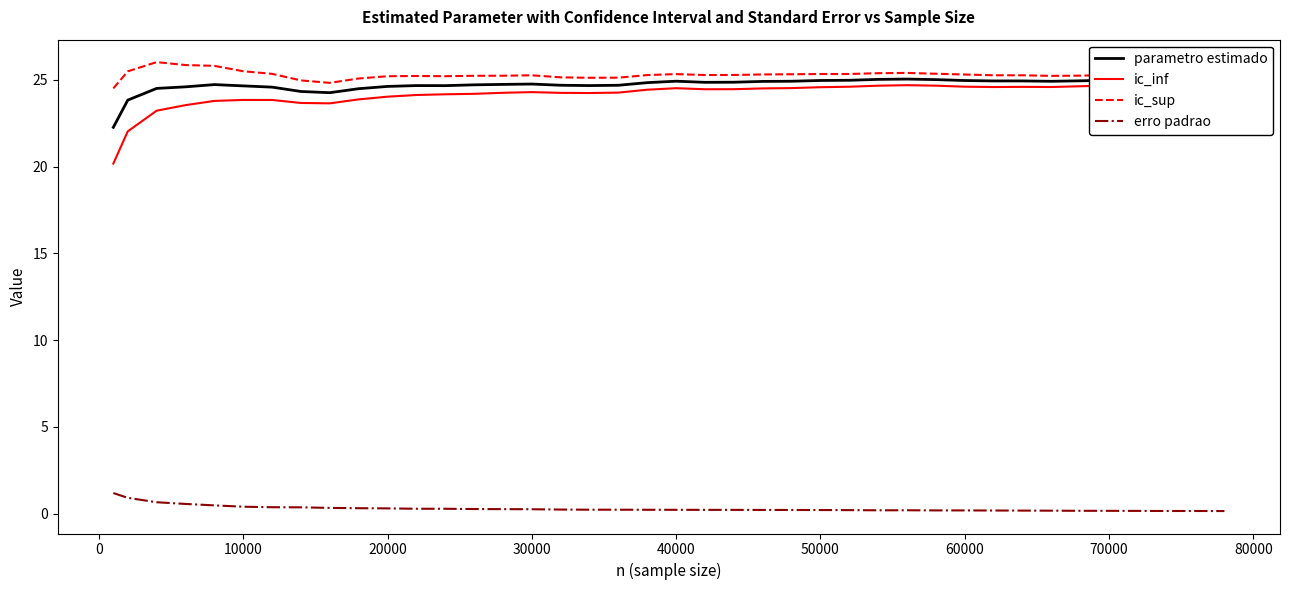

True or false: parametro estimado and erro padrao cross at least once.

False